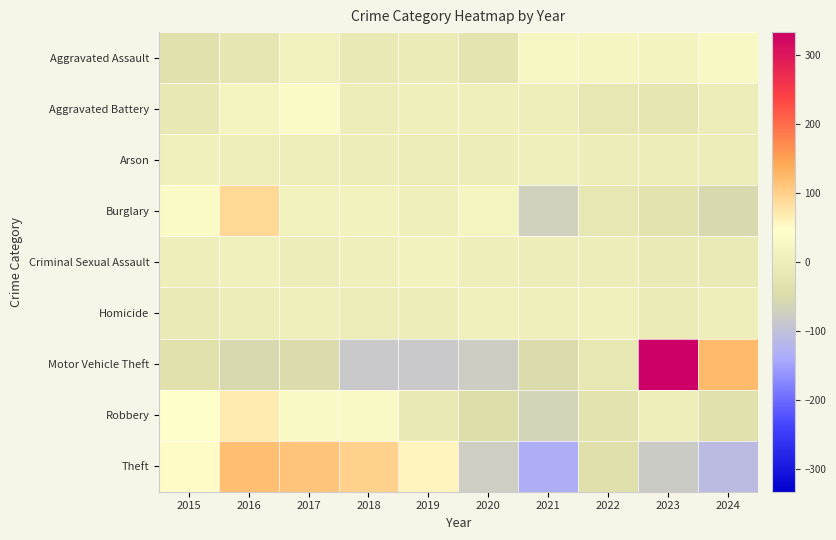

What is the smallest value displayed?

-134.8